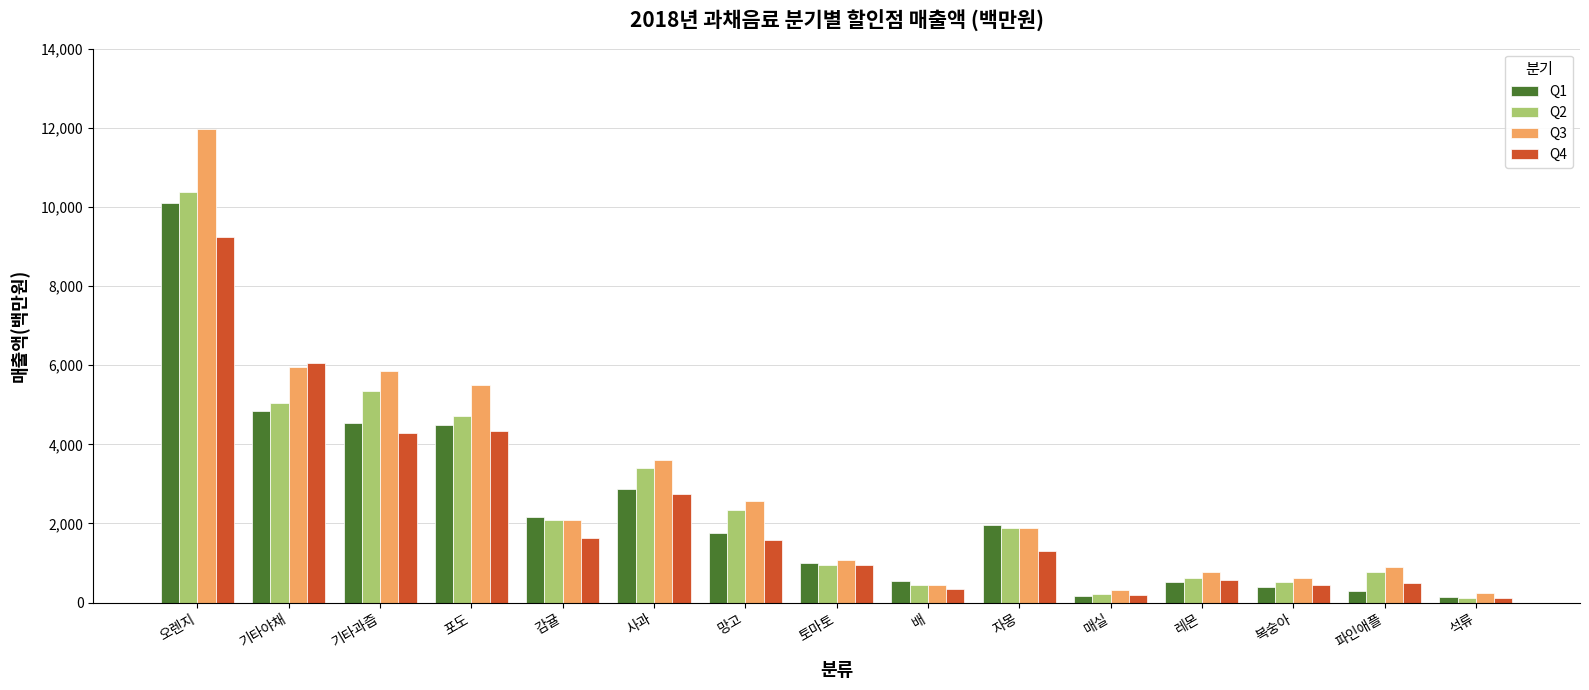

What is the label of the 4th bar from the left?

포도